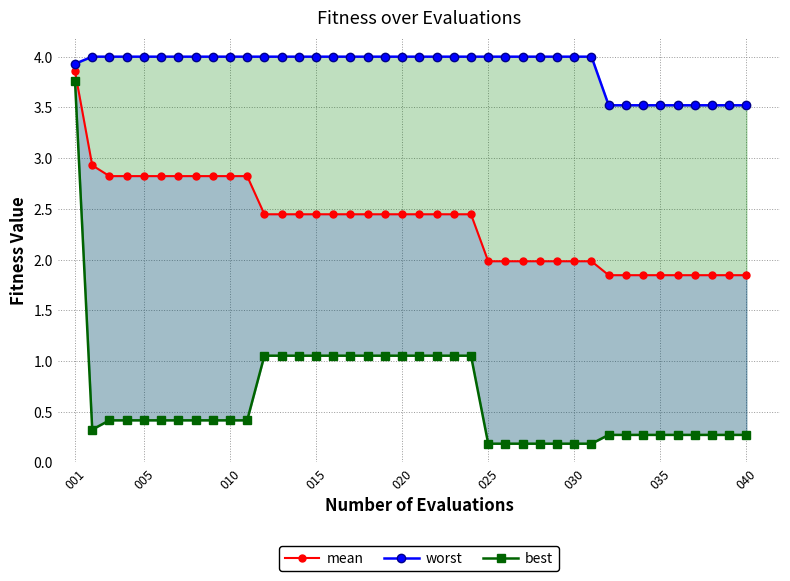

Does the chart display data point markers on the line(s)?

Yes